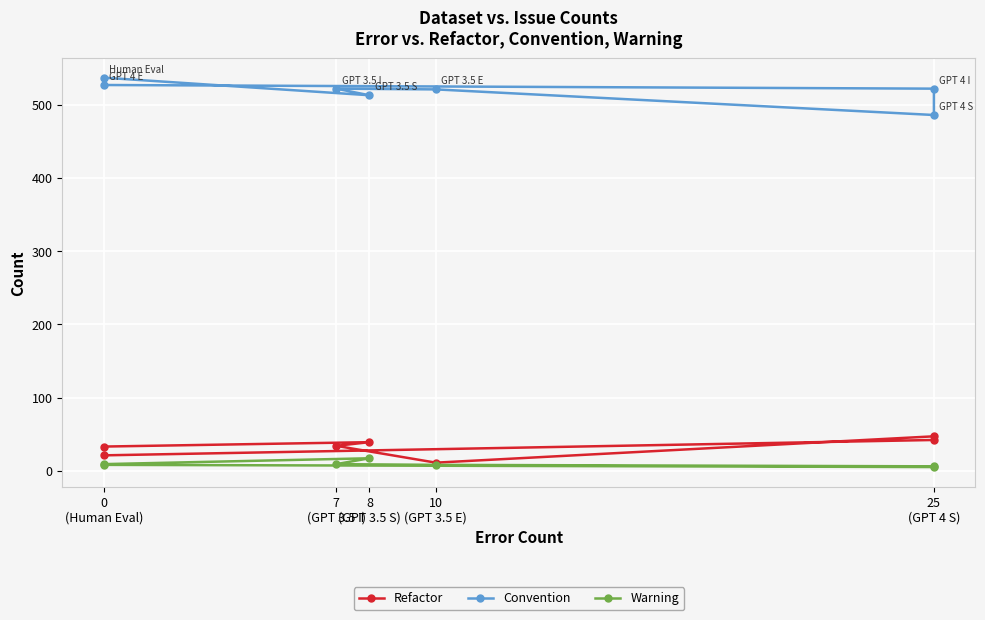

True or false: Convention has more than 1 interior local peaks.

False